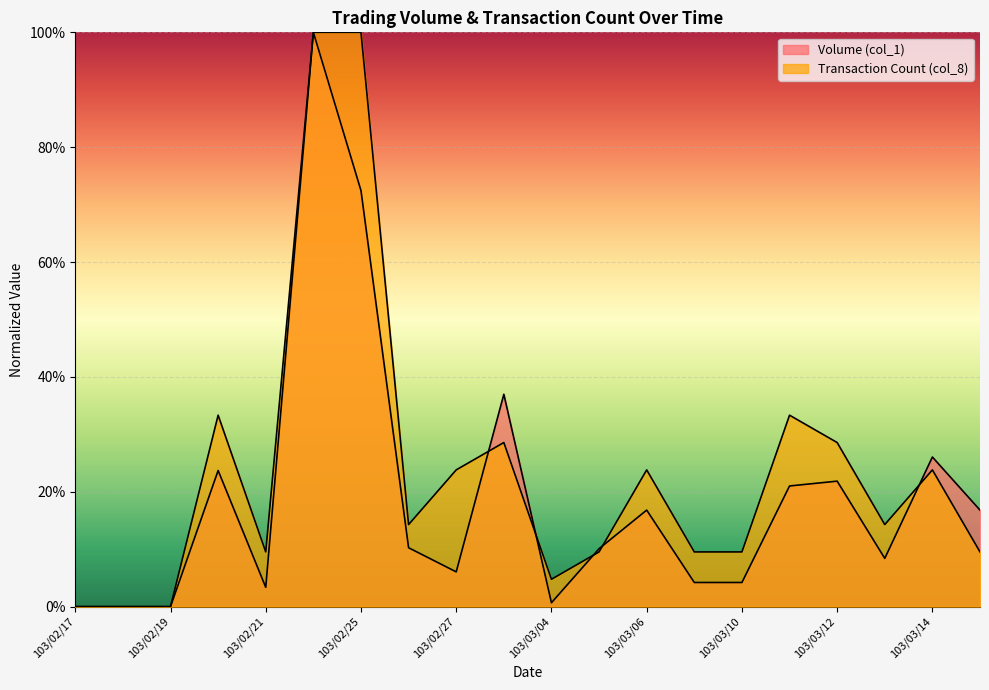

Rank the series by their maximum value, from lowest to highest.

Volume (col_1), Transaction Count (col_8)